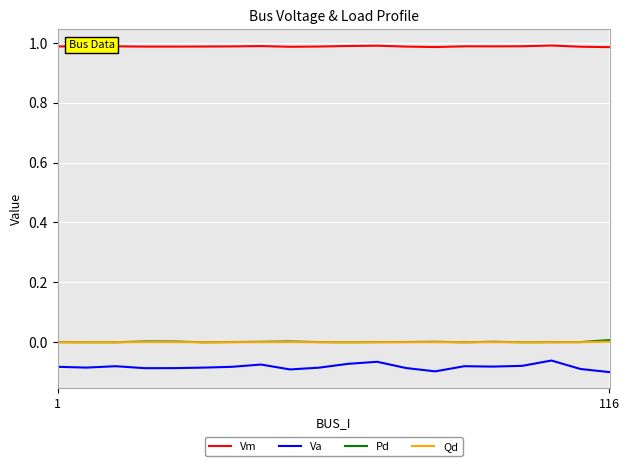

True or false: Qd and Va intersect in this chart.

False